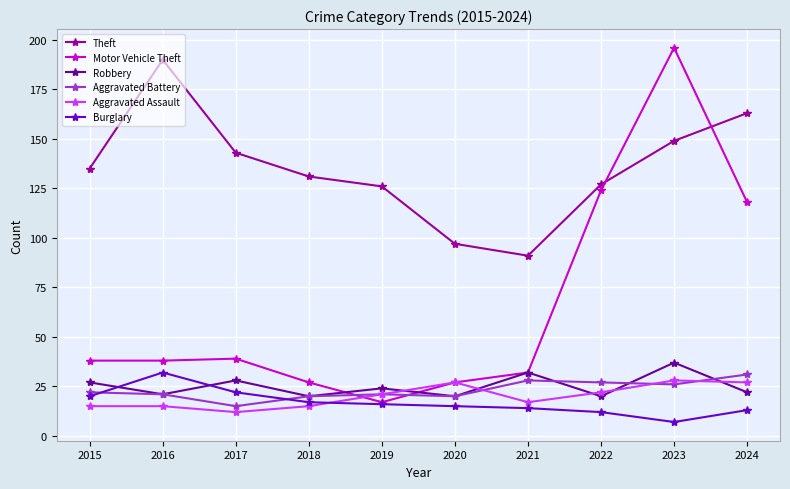

What is the difference between the Burglary values at 2021 and 2018?

3